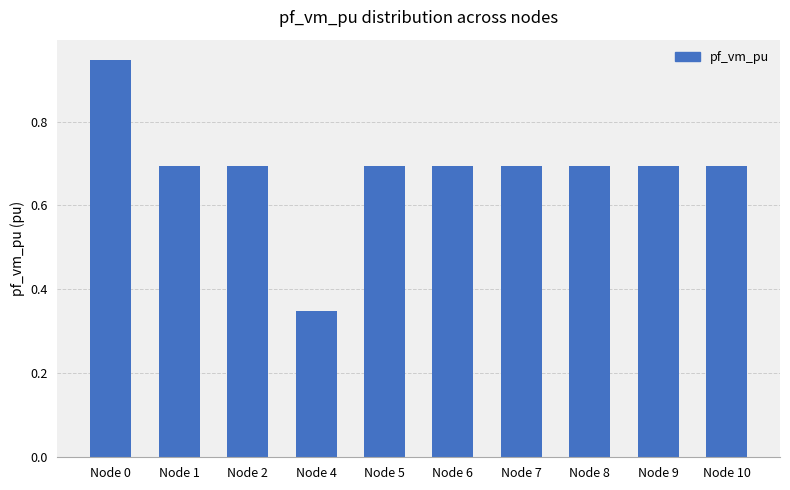

What is the difference between the maximum and minimum values?

0.6